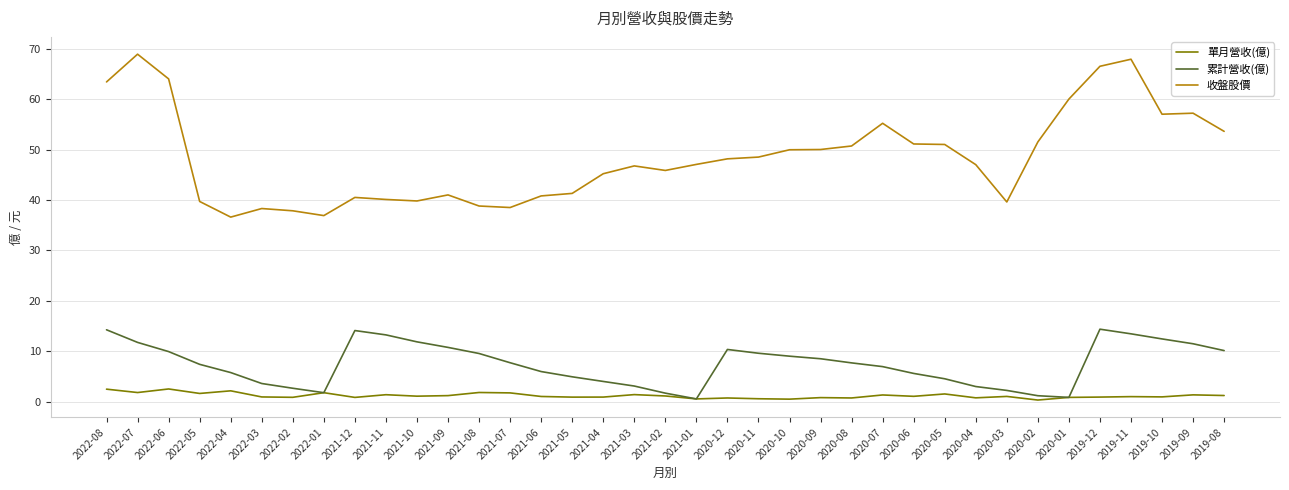

List the series in order of their peak value, lowest first.

單月營收(億), 累計營收(億), 收盤股價